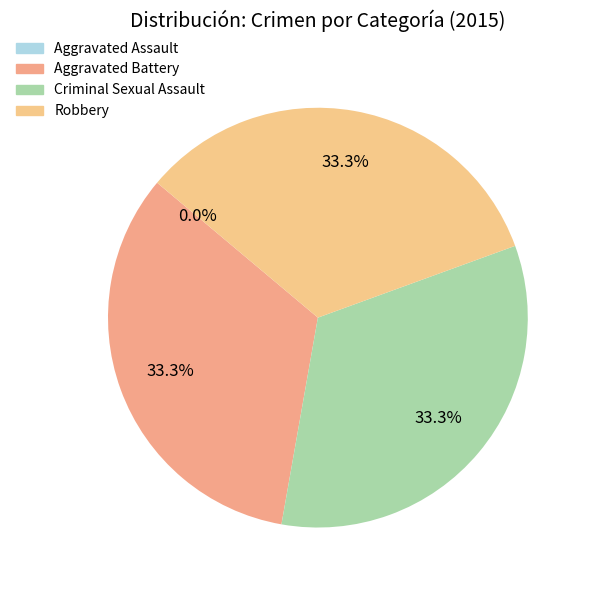

True or false: Robbery accounts for 33% of the total.

True